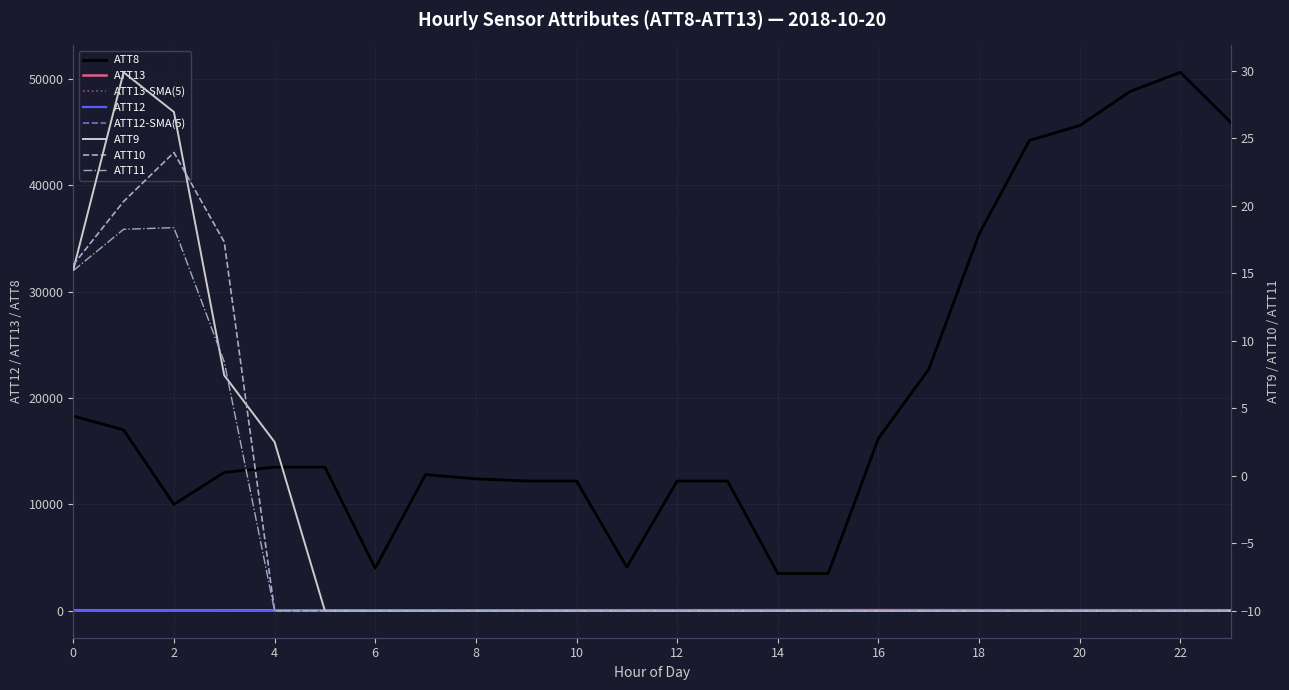

What is the difference between the second highest and minimum values in the ATT11 series?

28.2